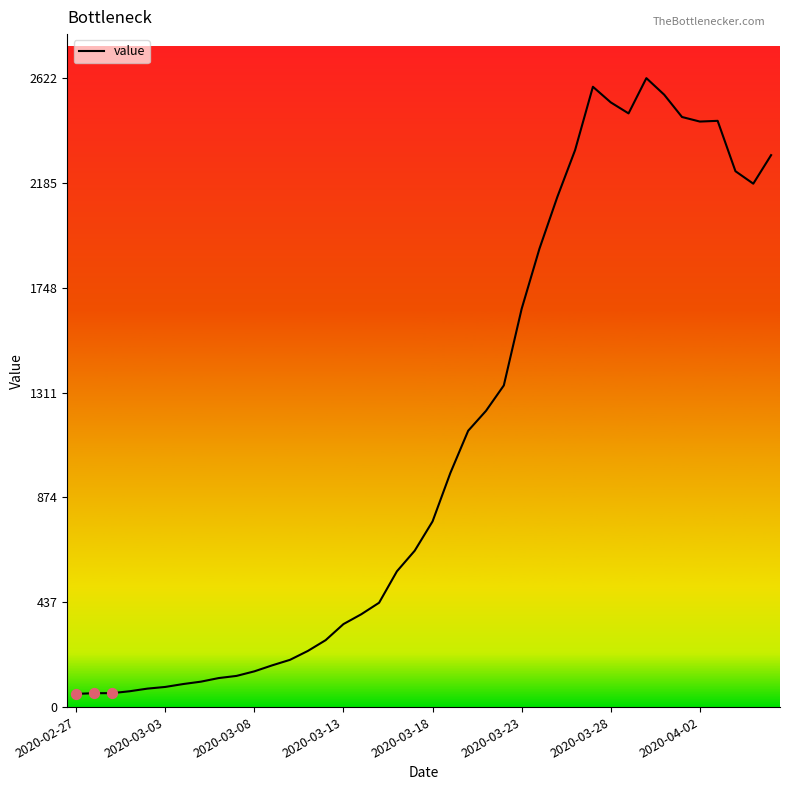

What is the greatest value displayed?

2622